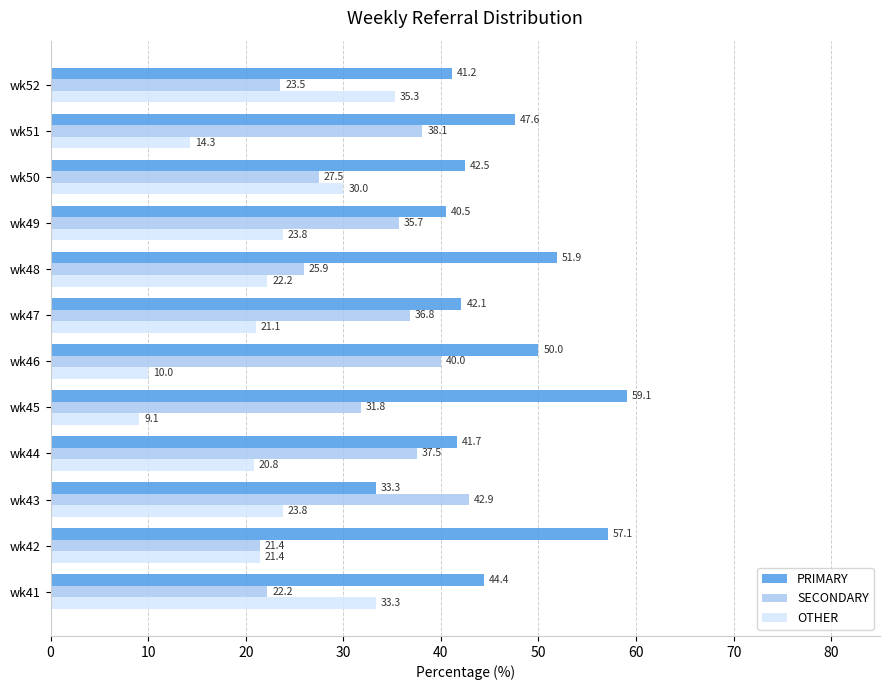

How many series are shown in this chart?

3